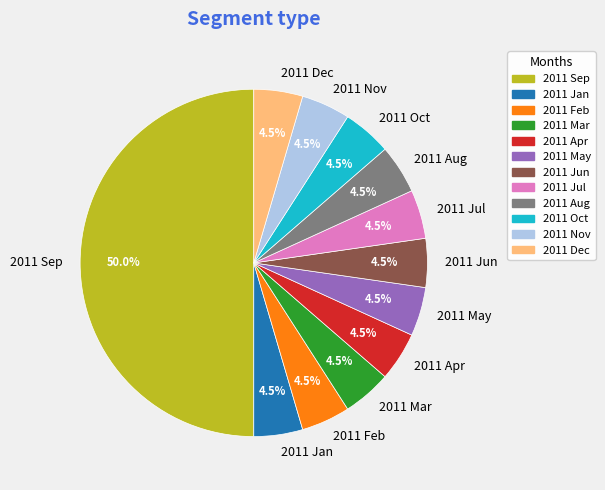

What is the largest slice in the pie chart?

2011 Sep